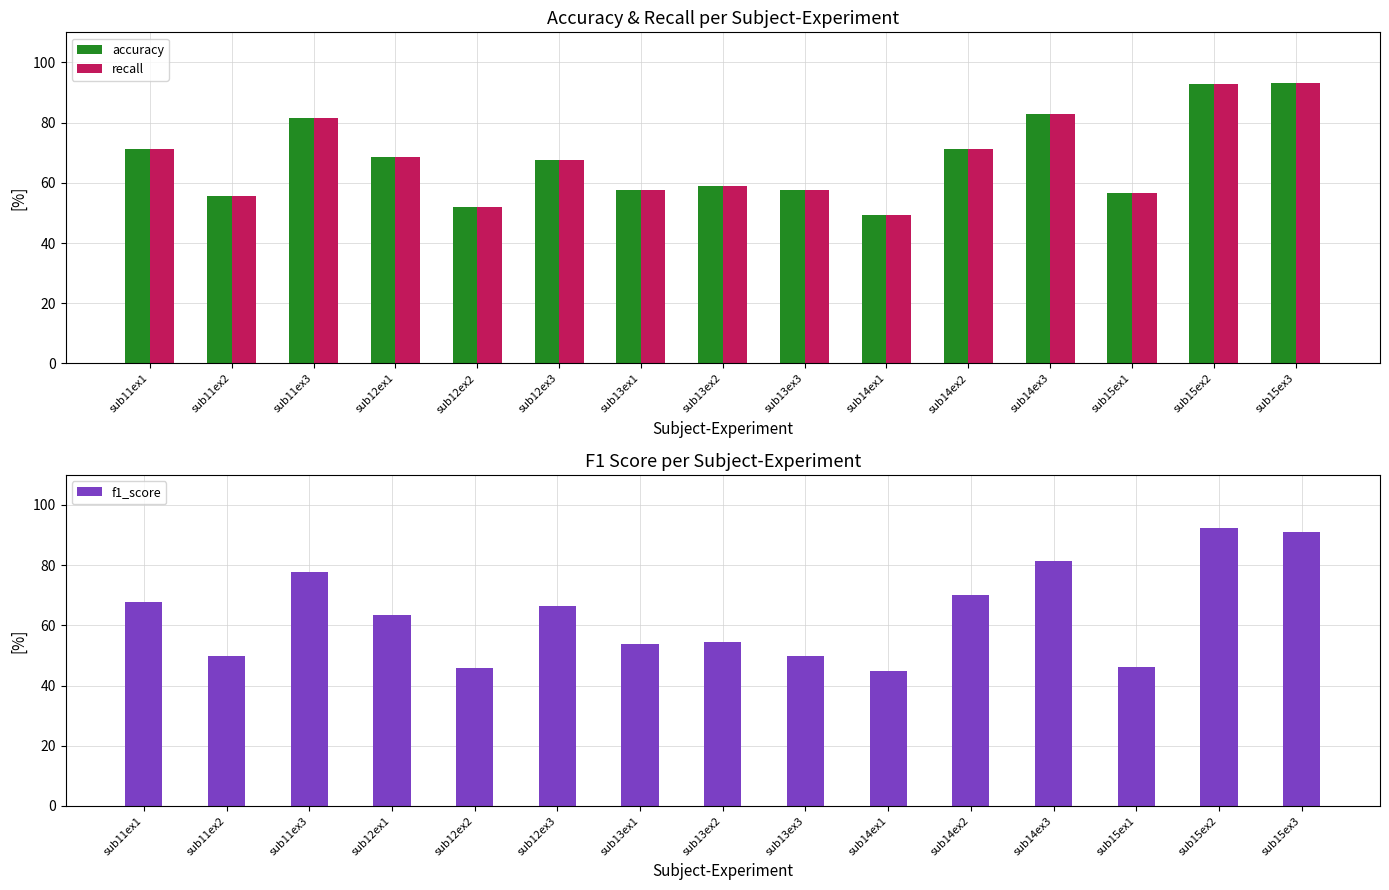

What is the difference between the second highest and second lowest values in the accuracy series?

40.7